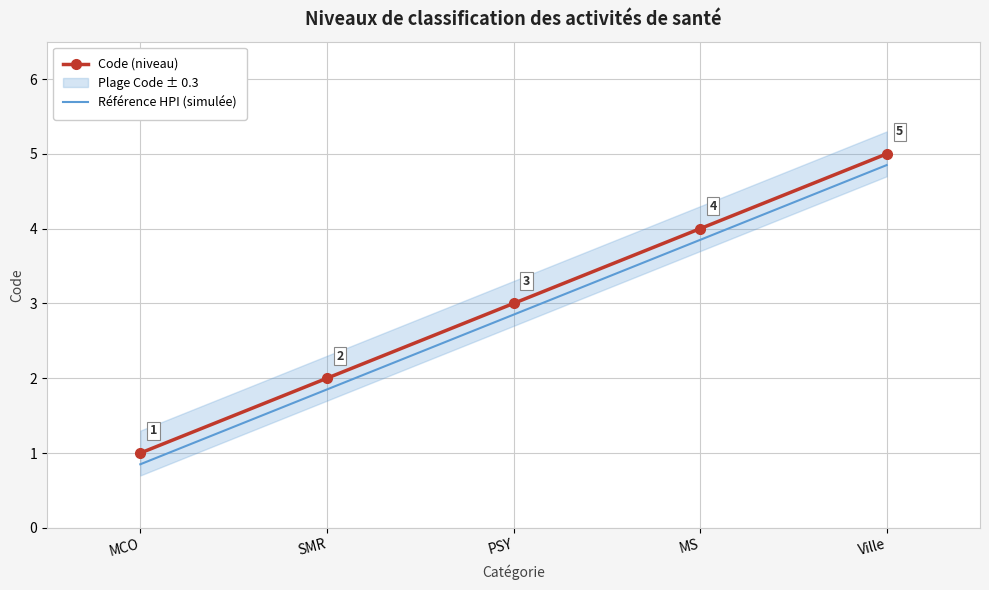

Reading right to left, extract all data points from this chart.

Code (niveau): 5.0	4.0	3.0	2.0	1.0
Référence HPI (simulée): 4.8	3.9	2.9	1.9	0.8